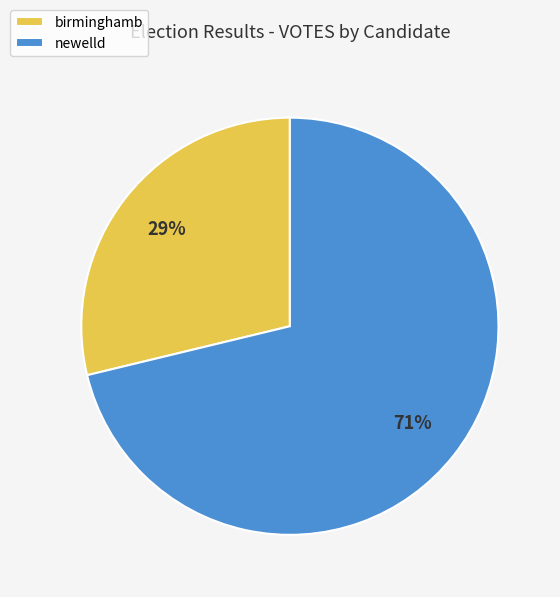

Count the number of slices in the pie.

2